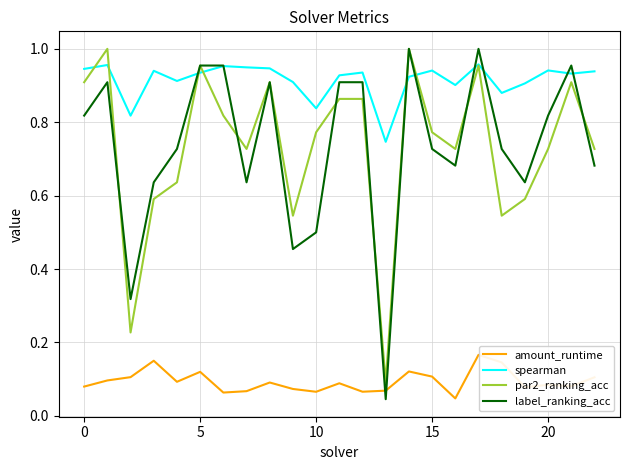

How many lines are shown in the chart?

4